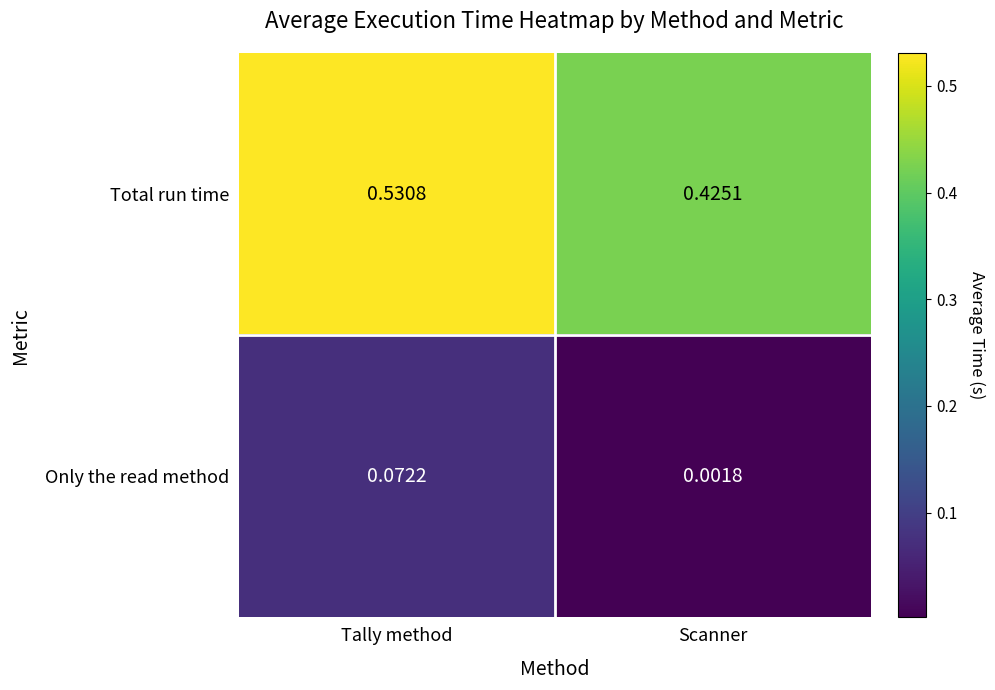

At which category does the chart reach its minimum across all series?

Scanner